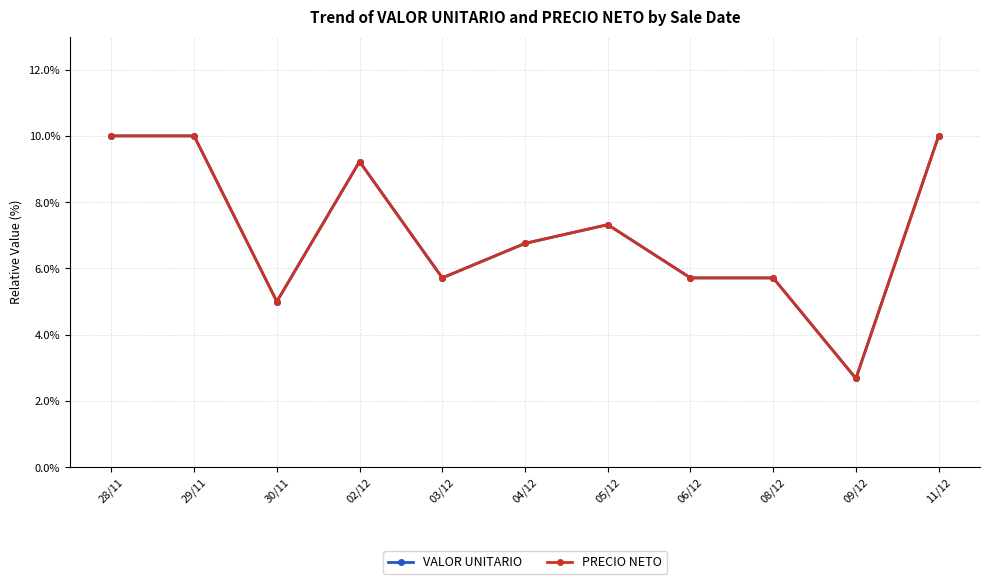

Is this an area chart (filled region under the line)?

No